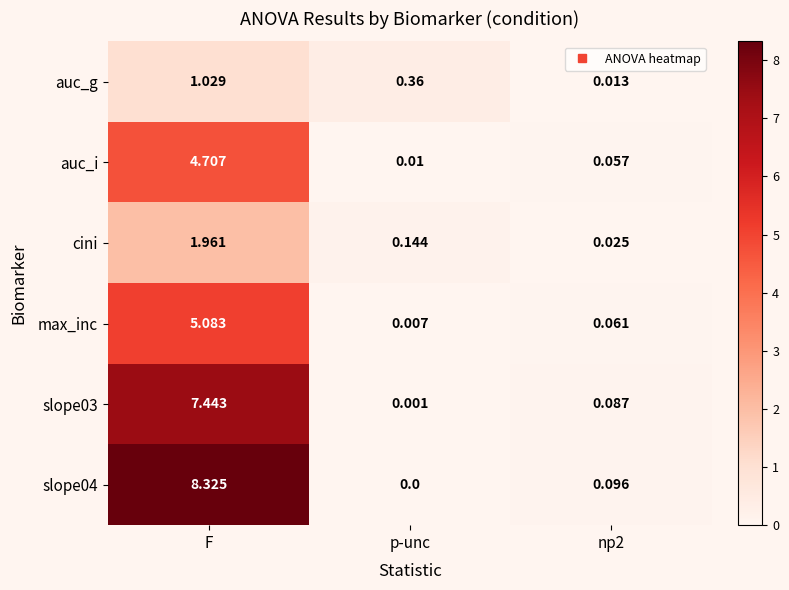

At which category does the chart reach its peak across all series?

F